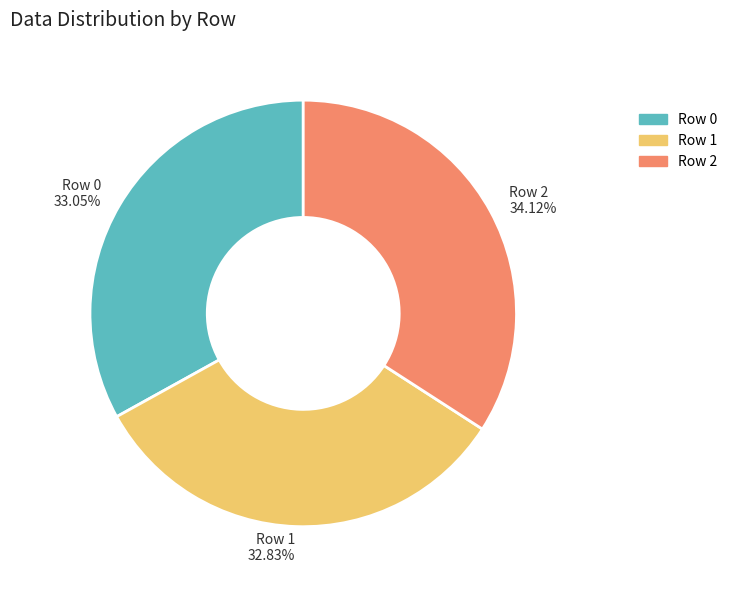

Count the number of slices in the pie.

3